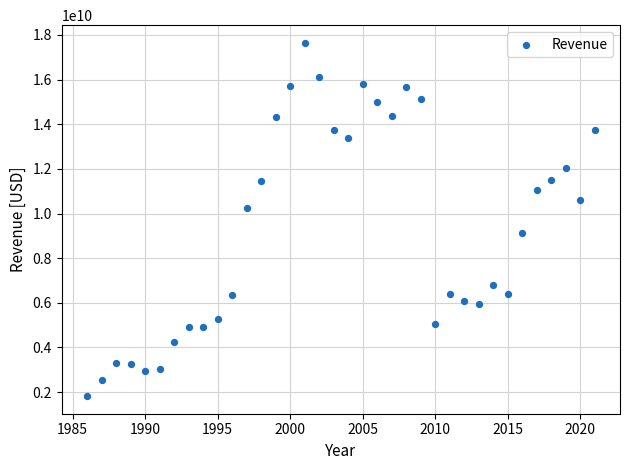

What is the range of X values (max minus min)?

35